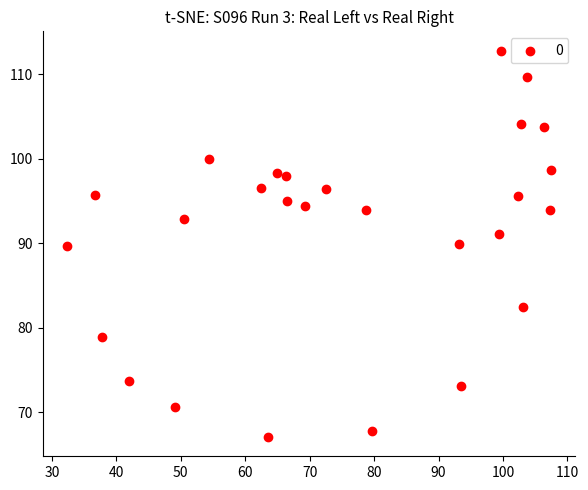

What is the range of Y values (max minus min)?

45.7